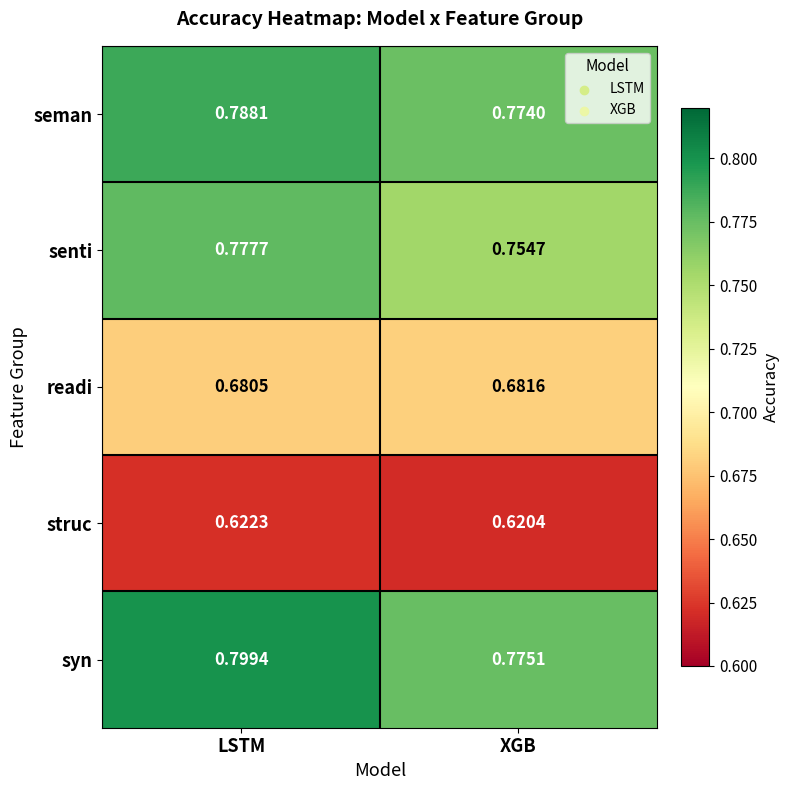

Is the value of syn at XGB greater than the value of struc at LSTM?

Yes